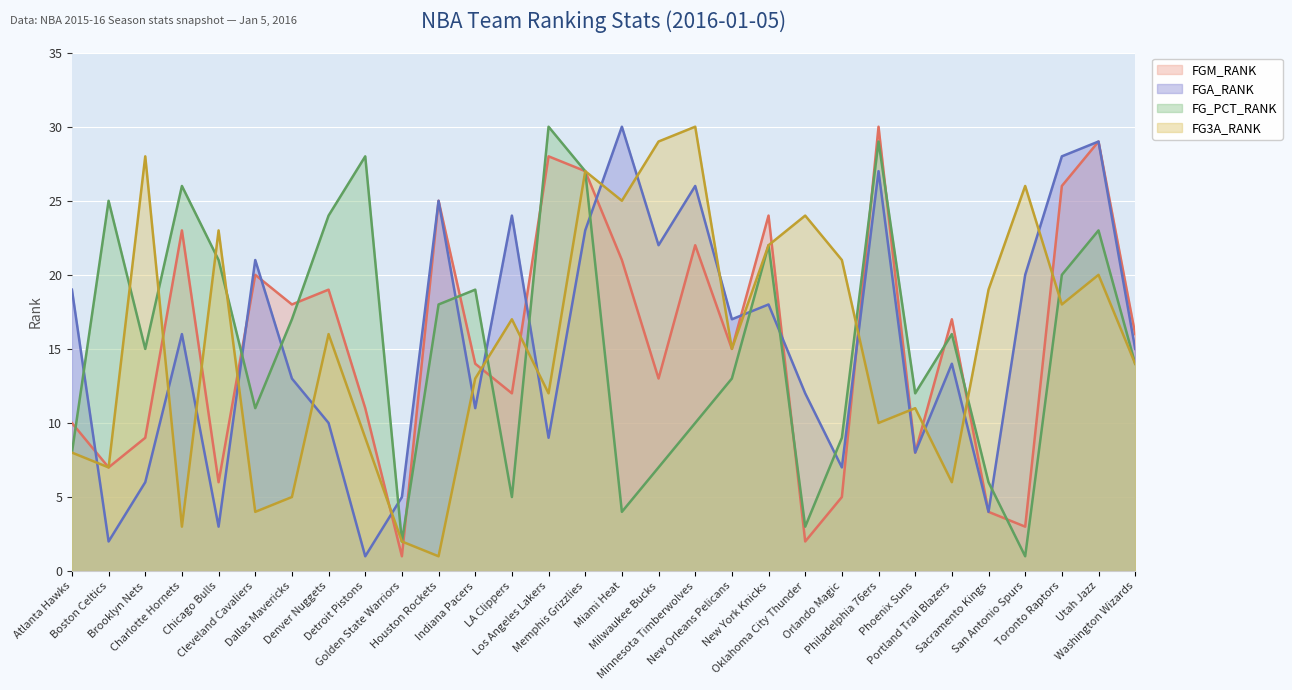

How many data points in FGM_RANK are less than 16?

15